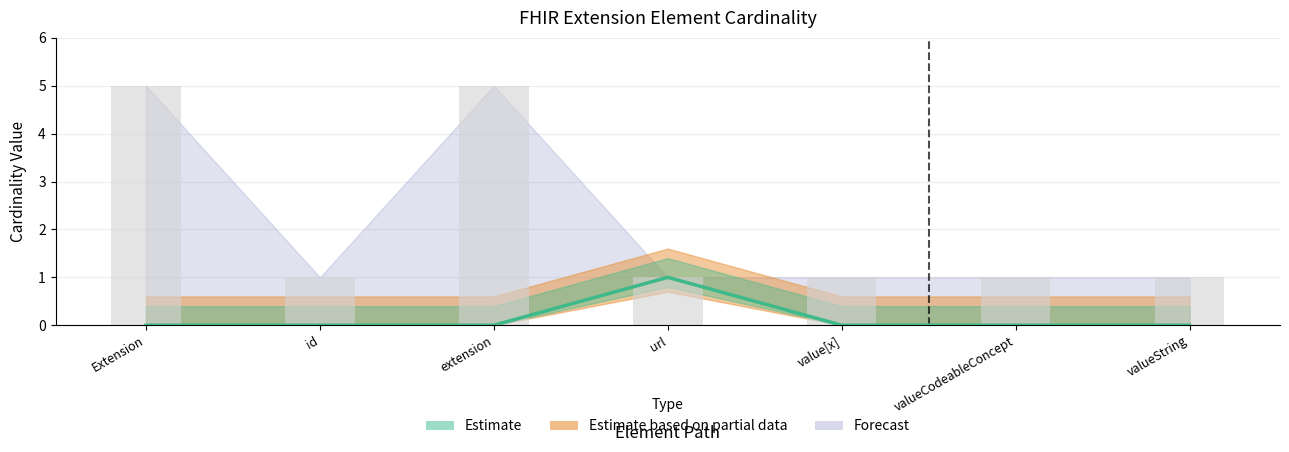

True or false: Min has a value of 1 at extension.

False